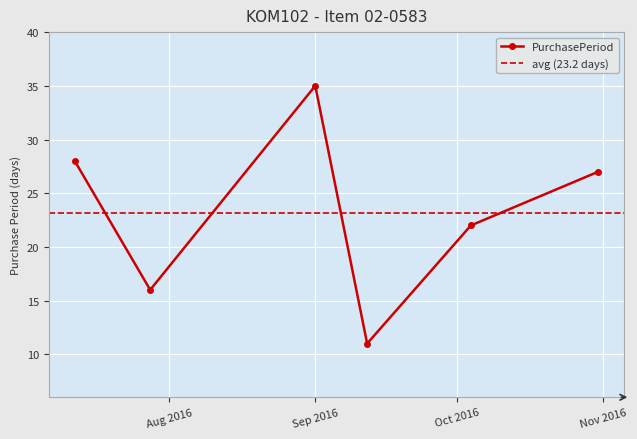

Which category has the lowest value across all series?

2016-09-12